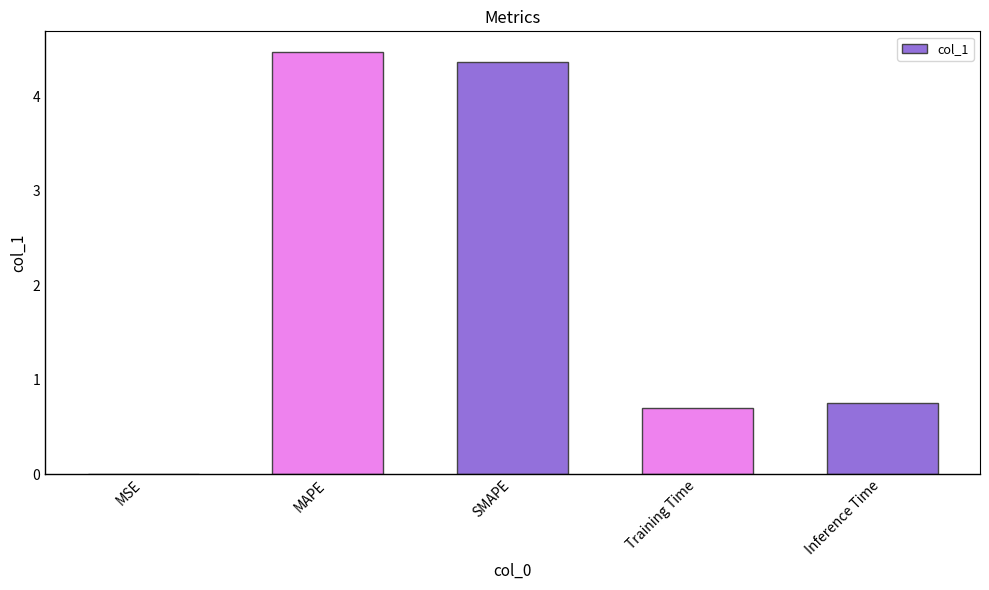

The chart shows a value of 4.5 at MAPE. True or false?

True